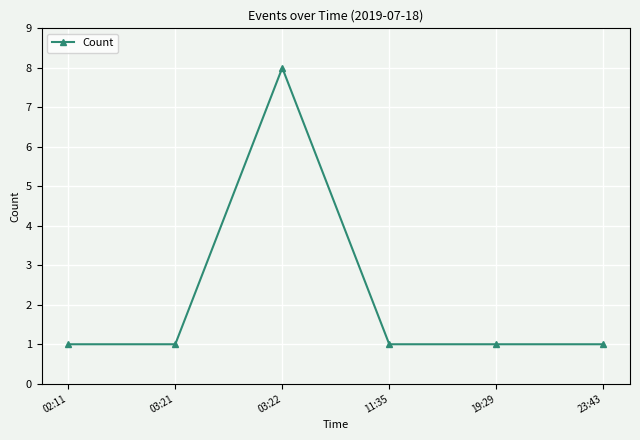

Reading left to right, what are all the values shown in this chart?

02:11=1	03:21=1	03:22=8	11:35=1	19:29=1	23:43=1